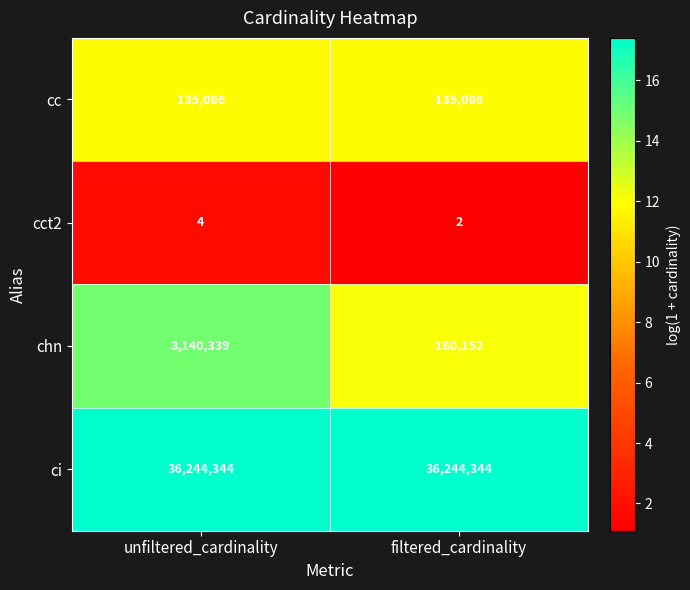

Reading right to left, transcribe all the data shown in this chart.

cc: filtered_cardinality=135086	unfiltered_cardinality=135086
cct2: filtered_cardinality=2	unfiltered_cardinality=4
chn: filtered_cardinality=180152	unfiltered_cardinality=3140339
ci: filtered_cardinality=36244344	unfiltered_cardinality=36244344